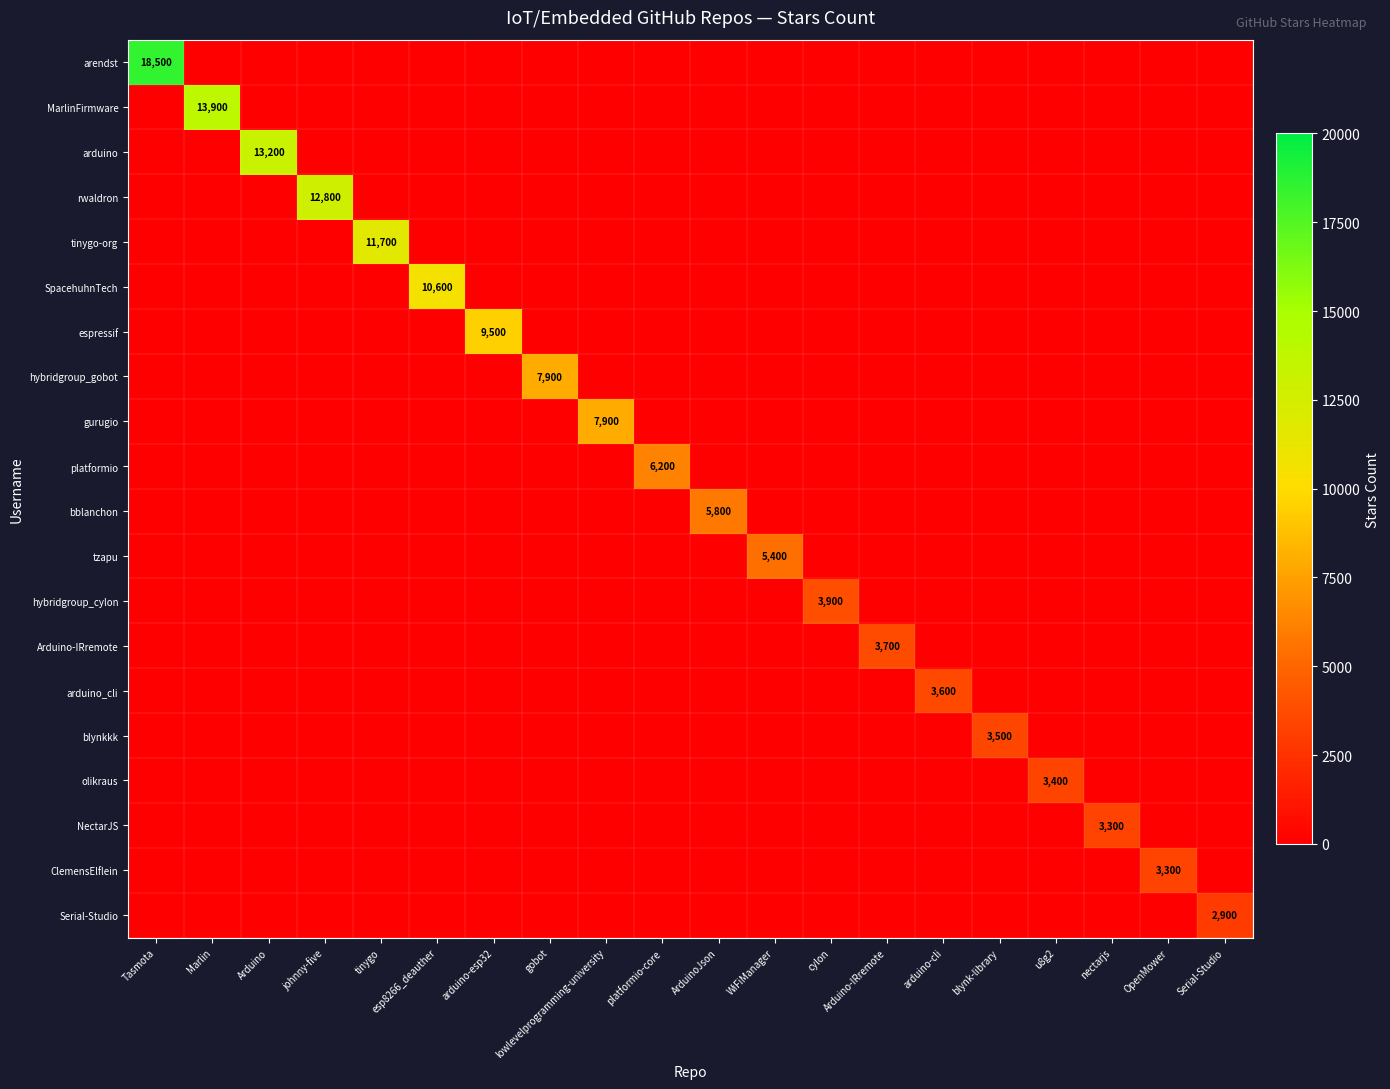

The hybridgroup_cylon series shows 6087 at cylon. True or false?

False